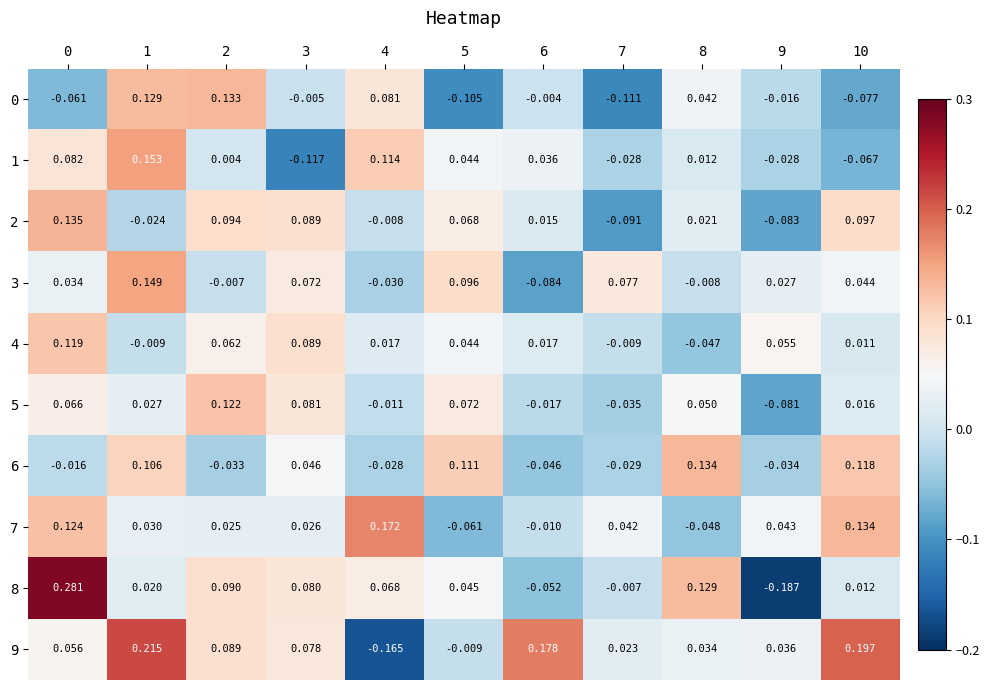

How many distinct data groups are displayed?

10